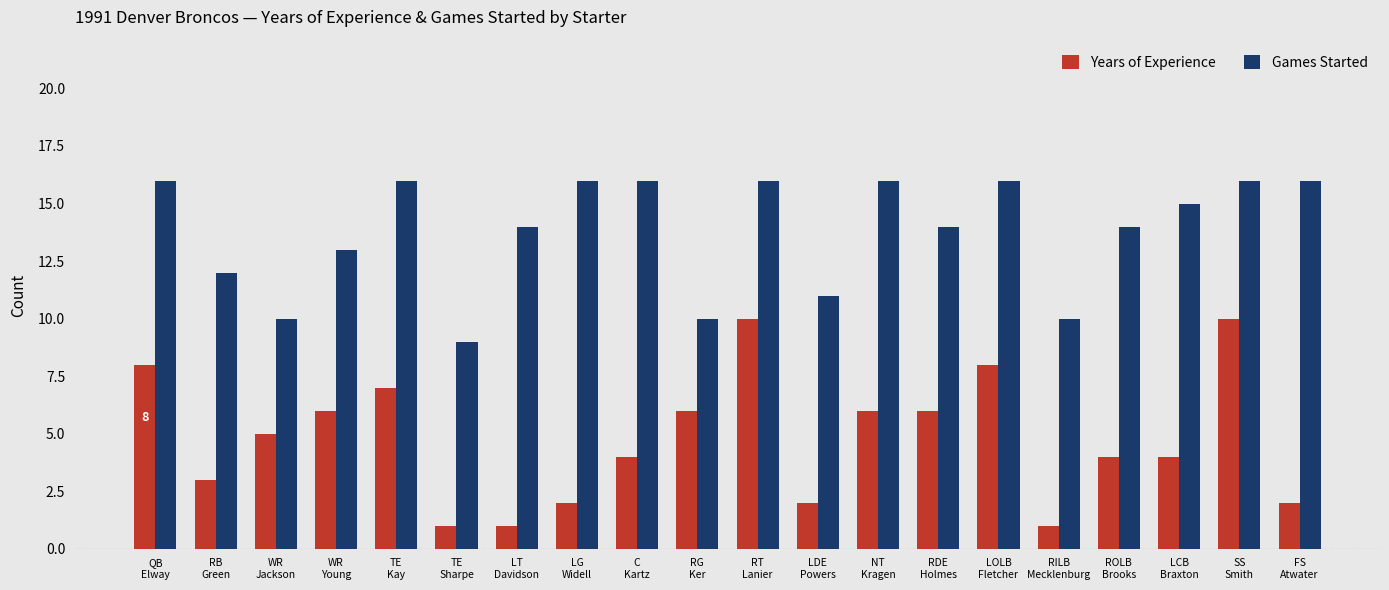

The value of Years of Experience at WR
Jackson is 2. True or false?

False